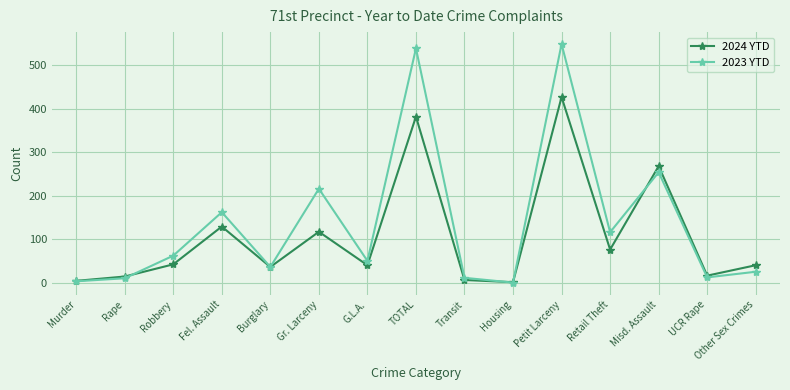

What is the difference between the highest and lowest values at UCR Rape?

4